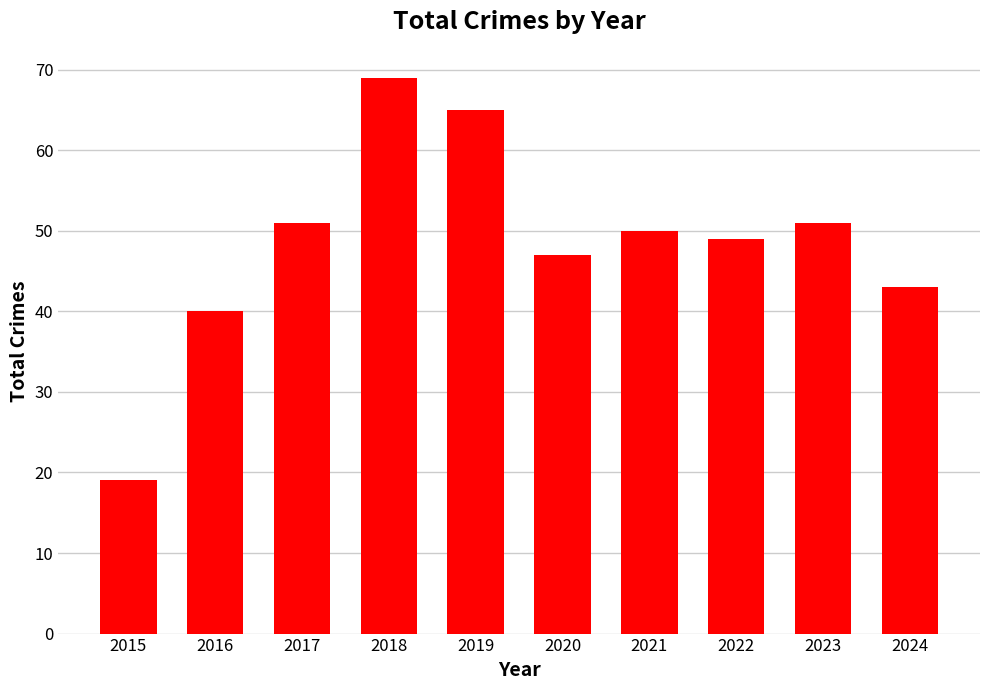

Reading left to right, list all the values displayed in this chart.

19	40	51	69	65	47	50	49	51	43